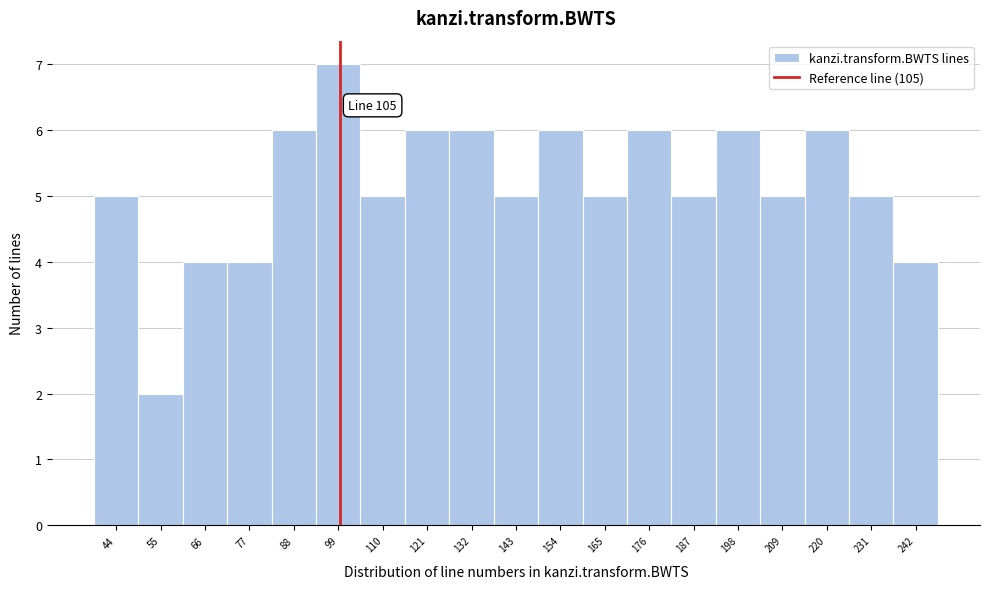

Reading right to left, extract all data points from this chart.

4	5	6	5	6	5	6	5	6	5	6	6	5	7	6	4	4	2	5